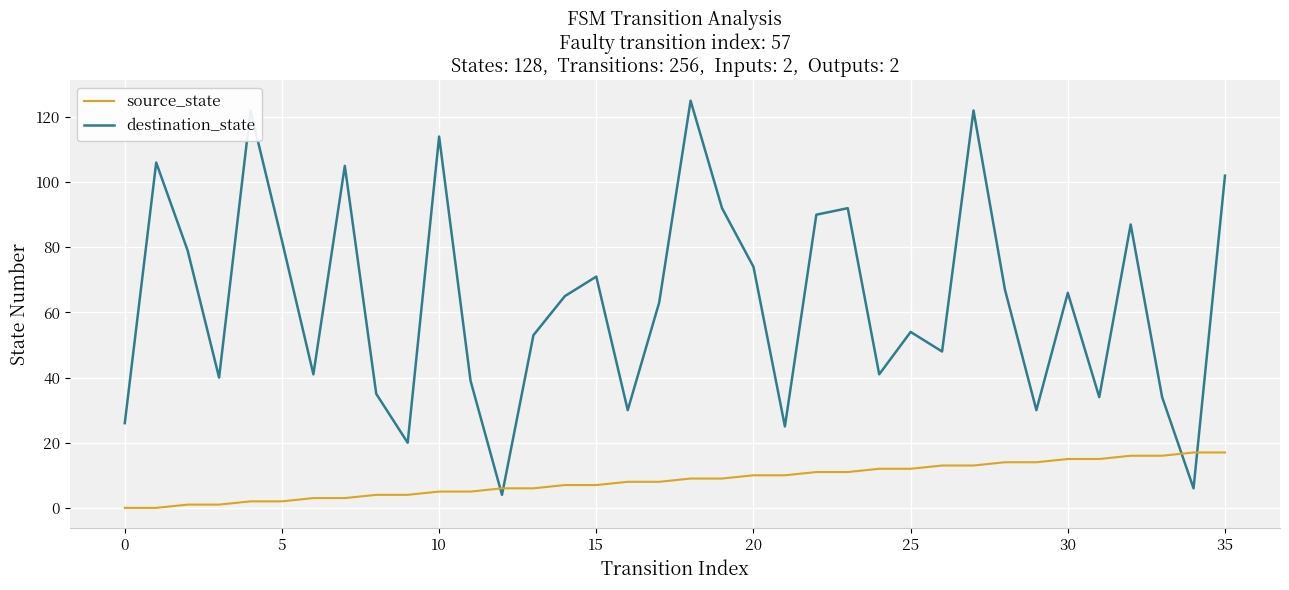

What are all the series names shown in the legend?

source_state, destination_state